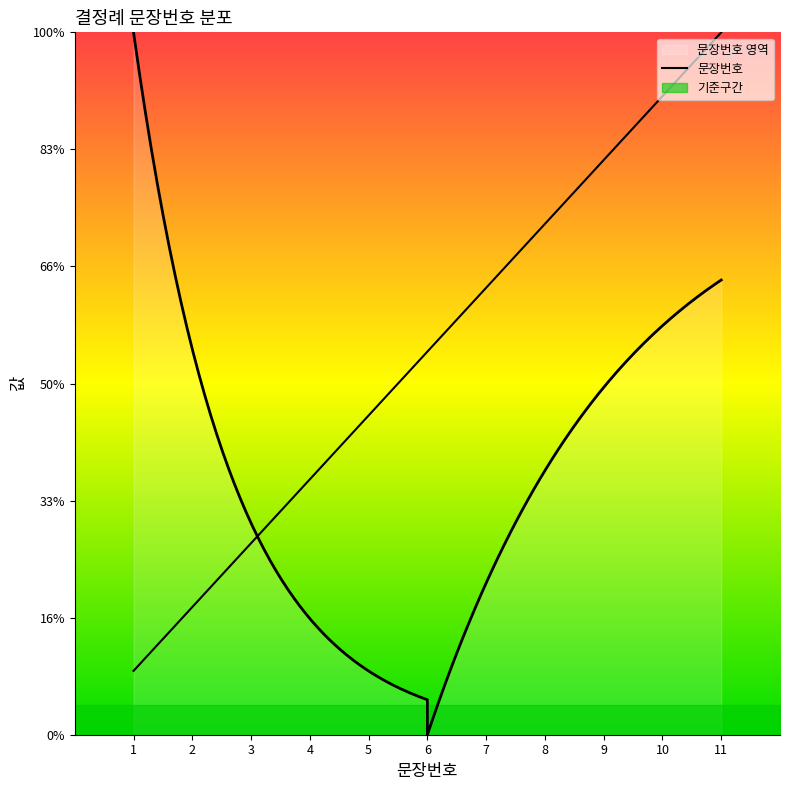

Which label corresponds to the largest value in the chart?

11